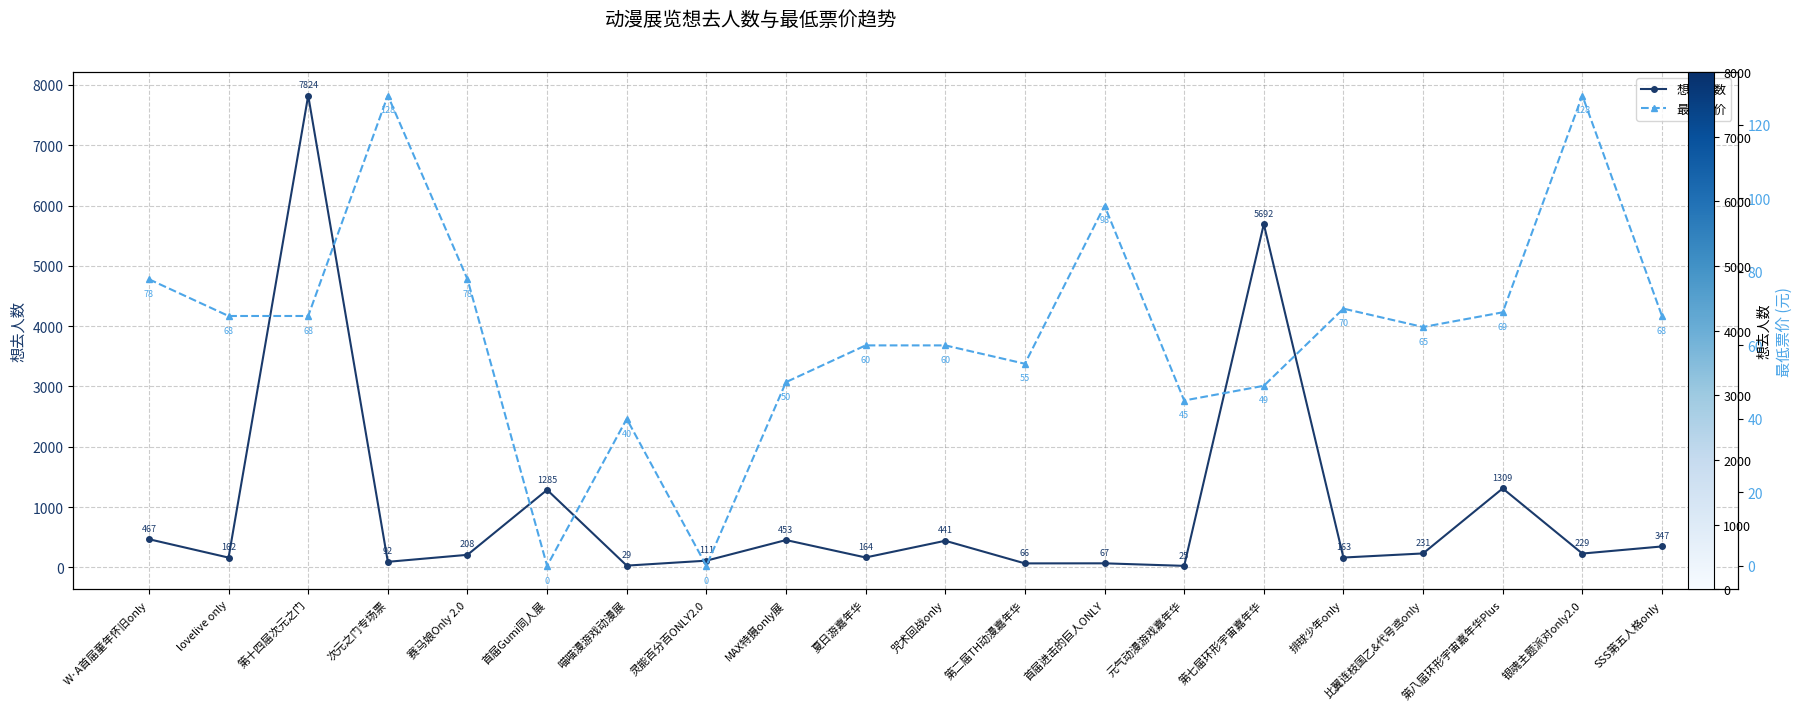

What is the greatest value displayed?

7824